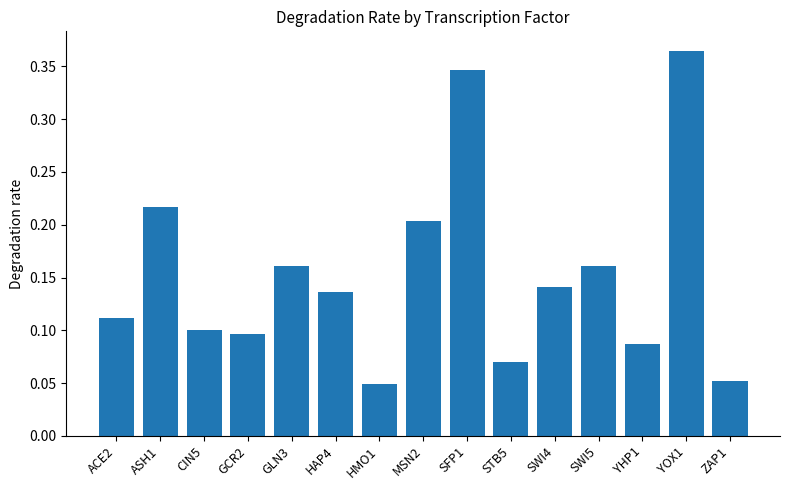

Which label corresponds to the largest value in the chart?

YOX1